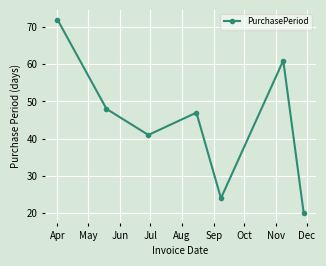

What is the value of the 1st point from the left?

72